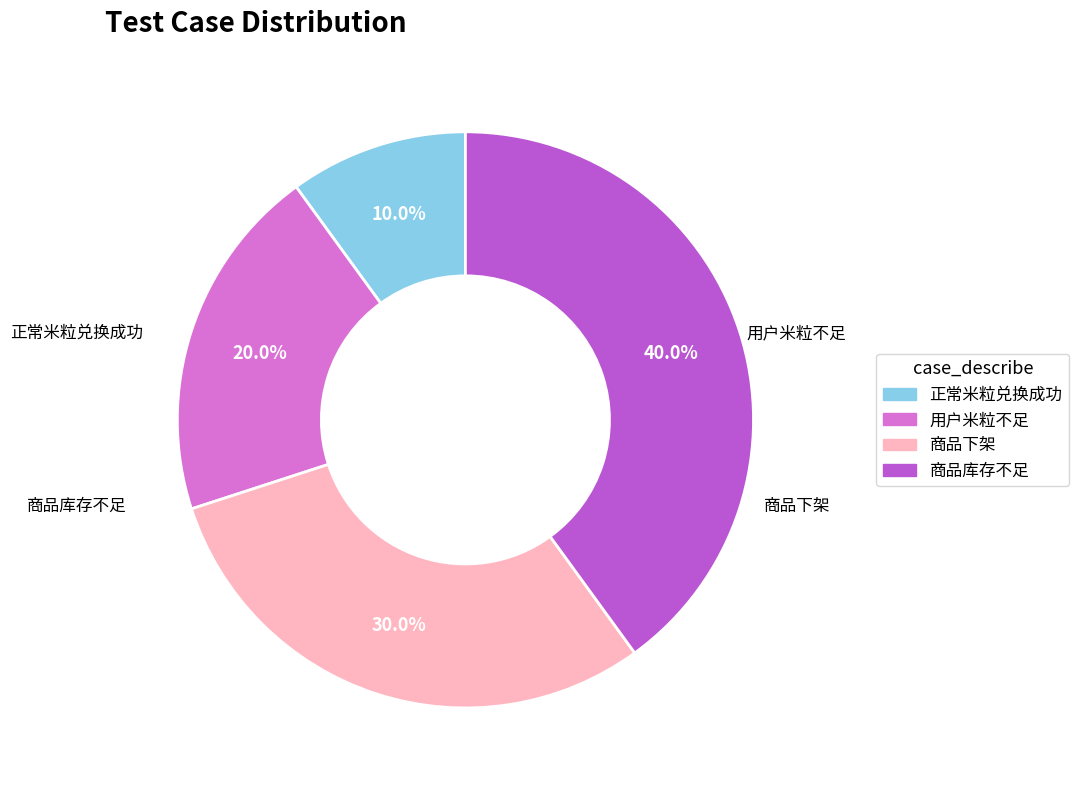

Approximately how many times larger is the value at 商品库存不足 compared to 商品下架?

1.3